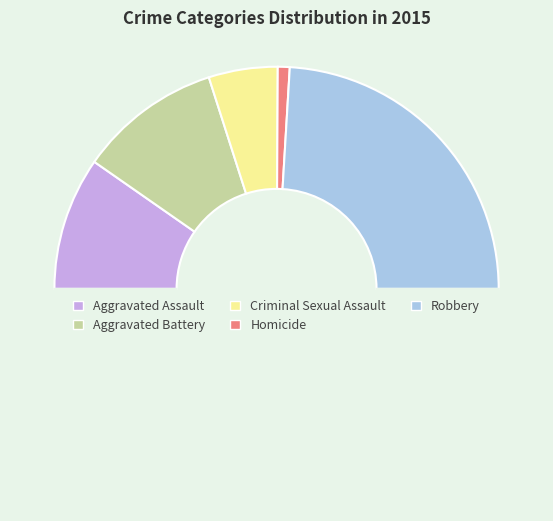

How many segments does this pie chart have?

6